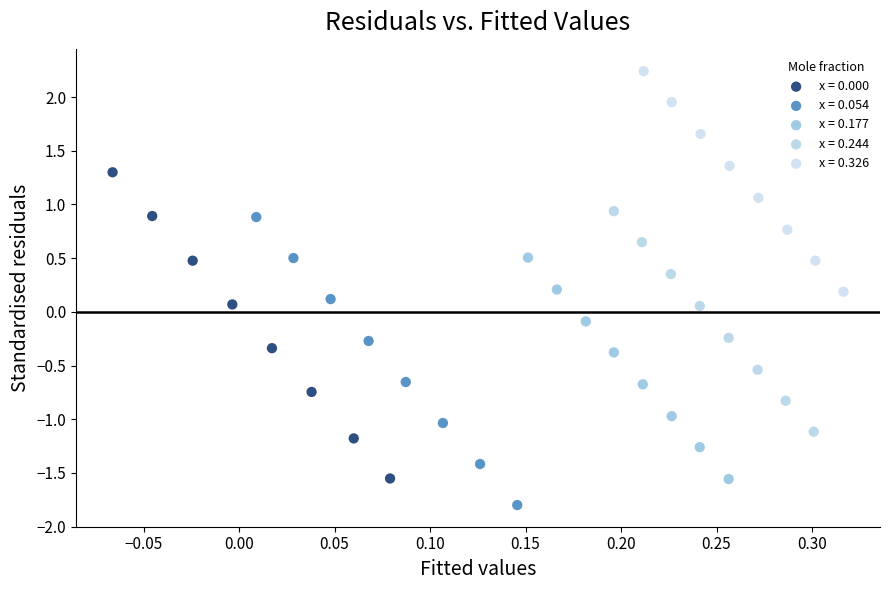

Which series reaches the maximum Y coordinate?

x = 0.326